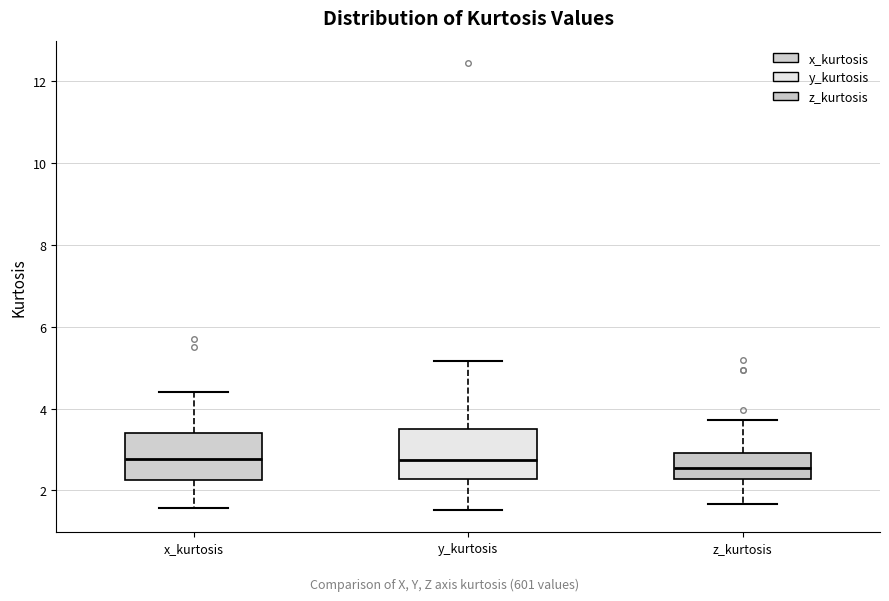

Reading left to right, read every box against the y-axis: the position of its median line, the range the box covers, and the ends of its whiskers. The values are not printed on the chart, so give them approximately, as read against the axis.

x_kurtosis: median 2.8, box 2.2 to 3.4, whiskers 1.6 to 4.4
y_kurtosis: median 2.8, box 2.2 to 3.6, whiskers 1.6 to 5.2
z_kurtosis: median 2.6, box 2.2 to 3.0, whiskers 1.6 to 3.8